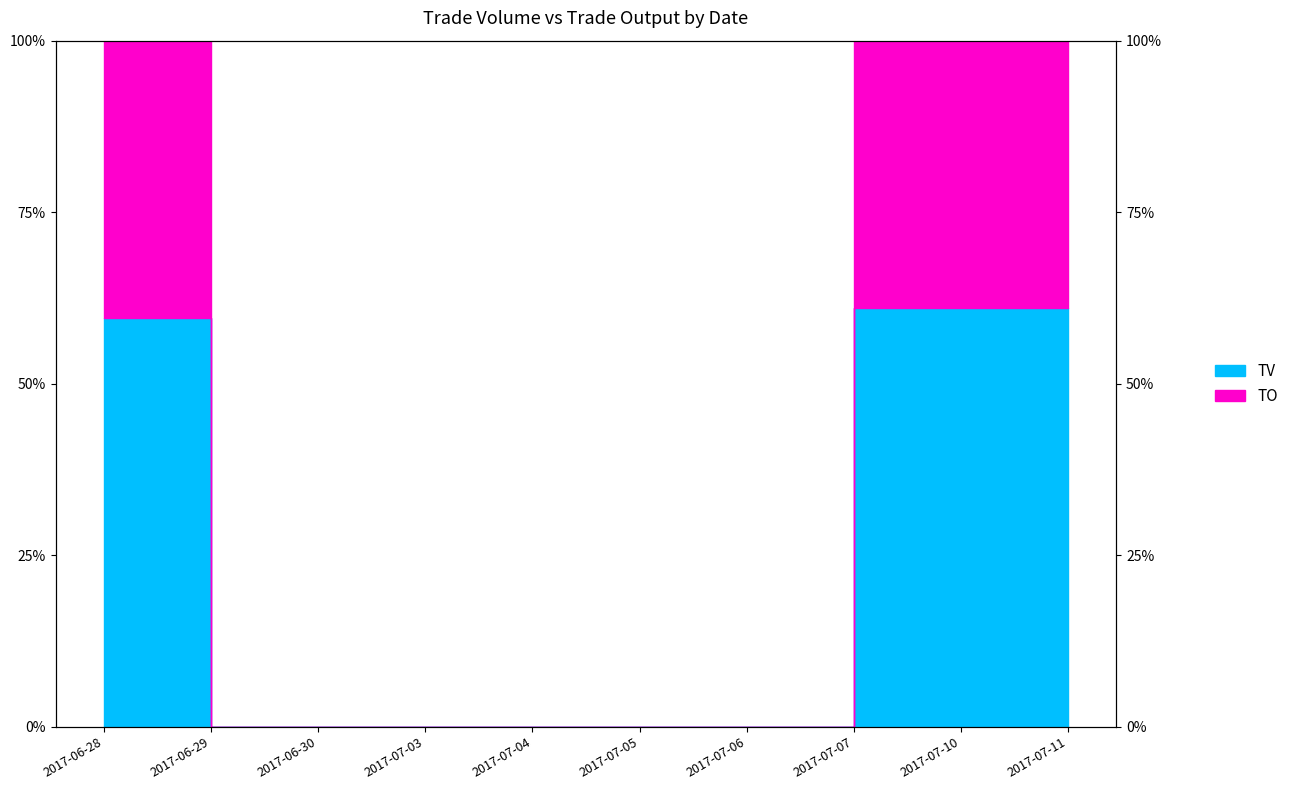

How many distinct data groups are displayed?

2